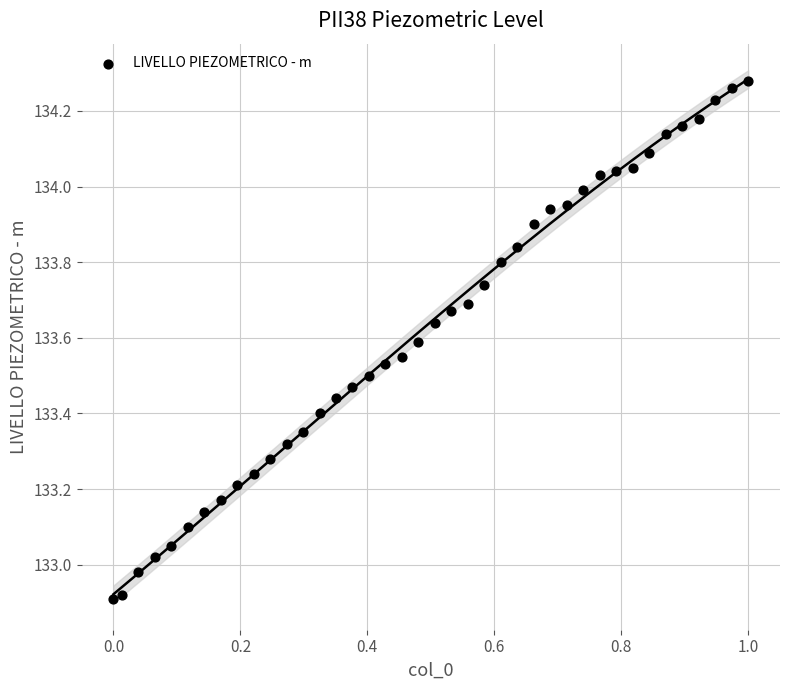

What is the range of X values (max minus min)?

1.0